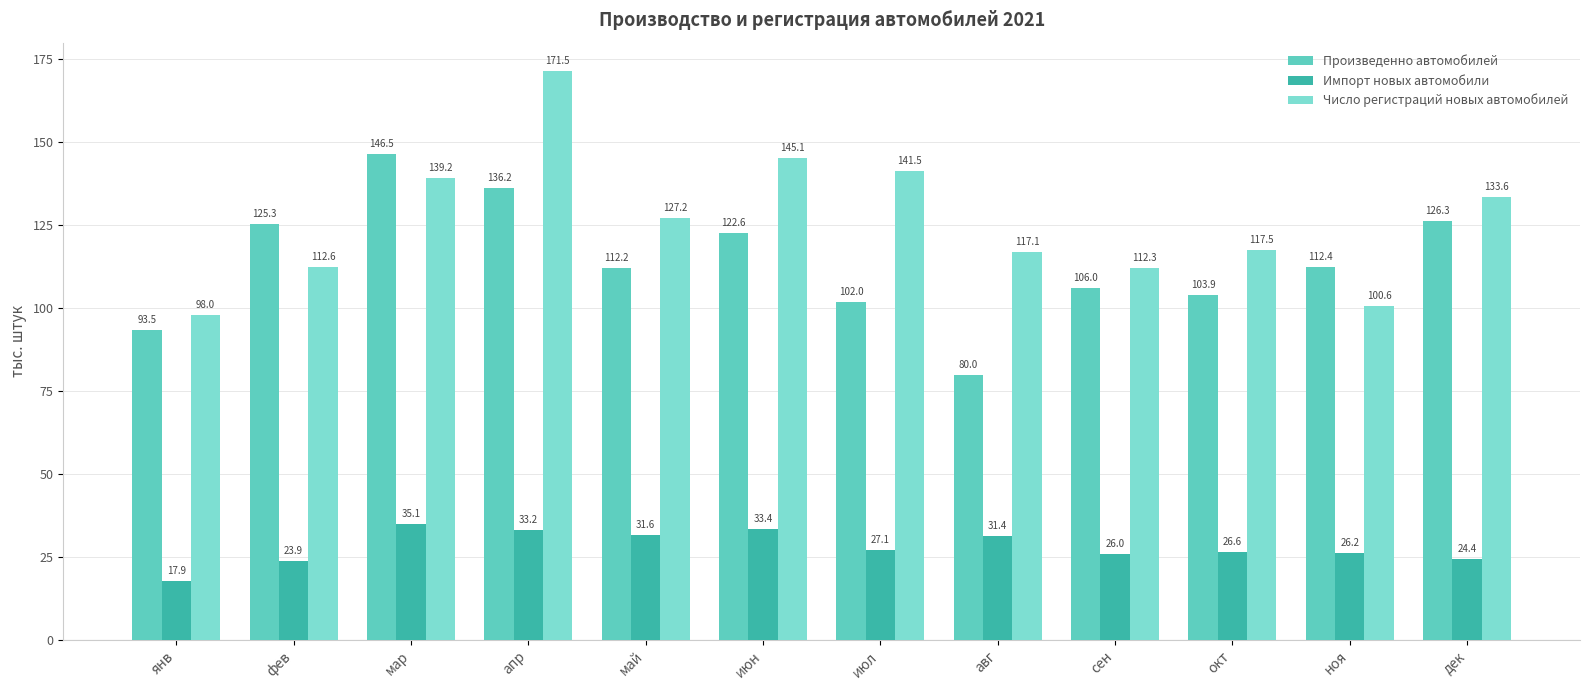

What position from the left is апр?

4